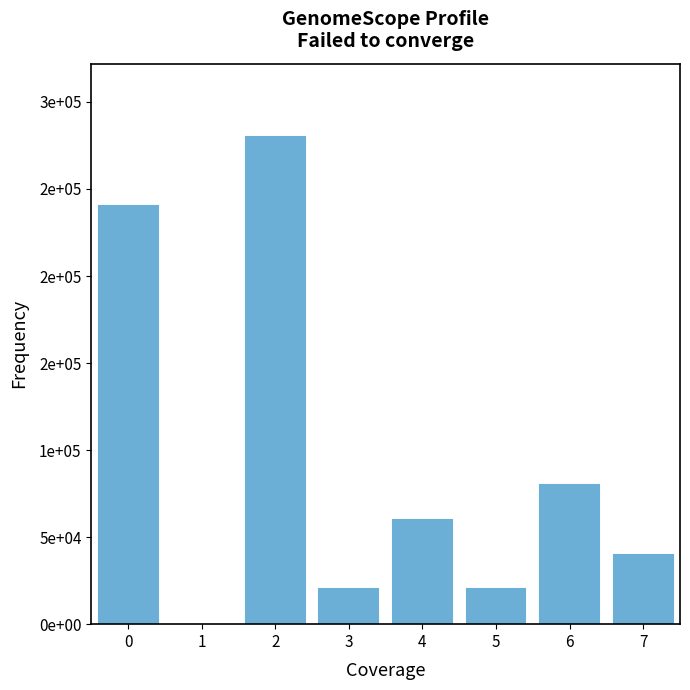

Does the chart contain any negative values?

No